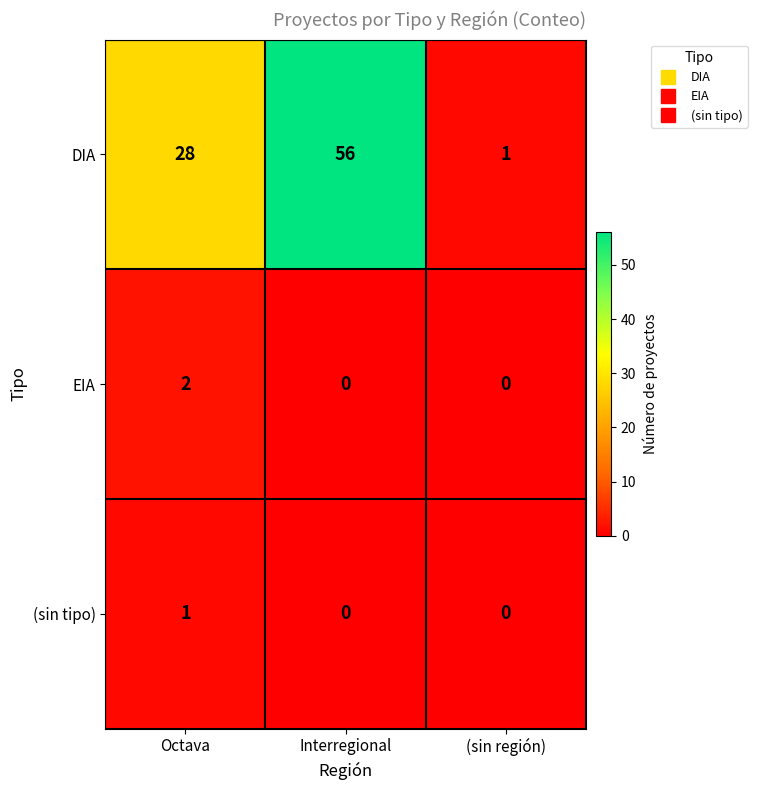

What is the average value of the DIA series?

28